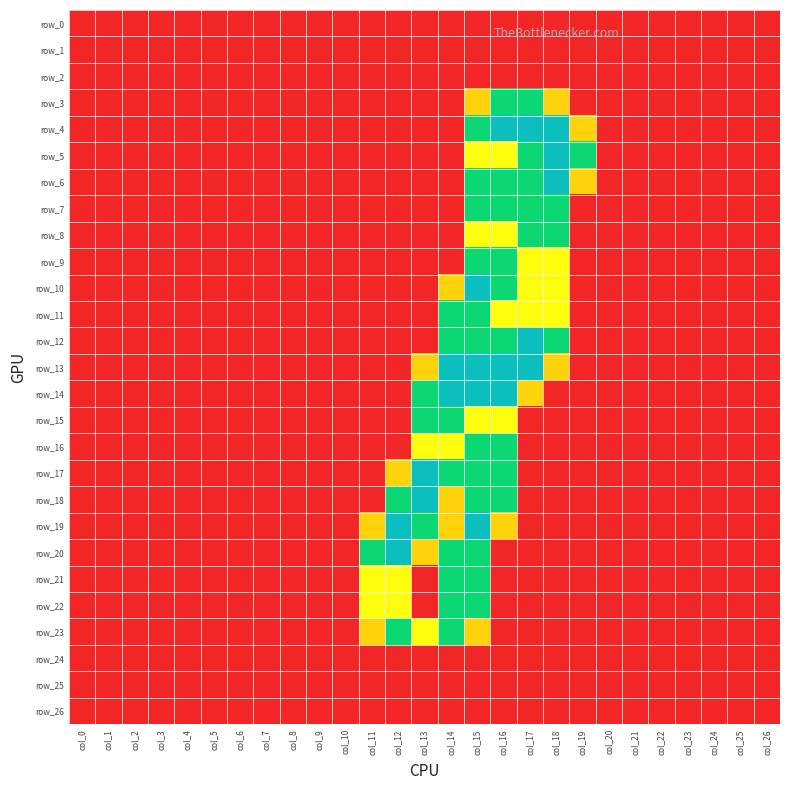

What is the maximum value for row_8?

1.5